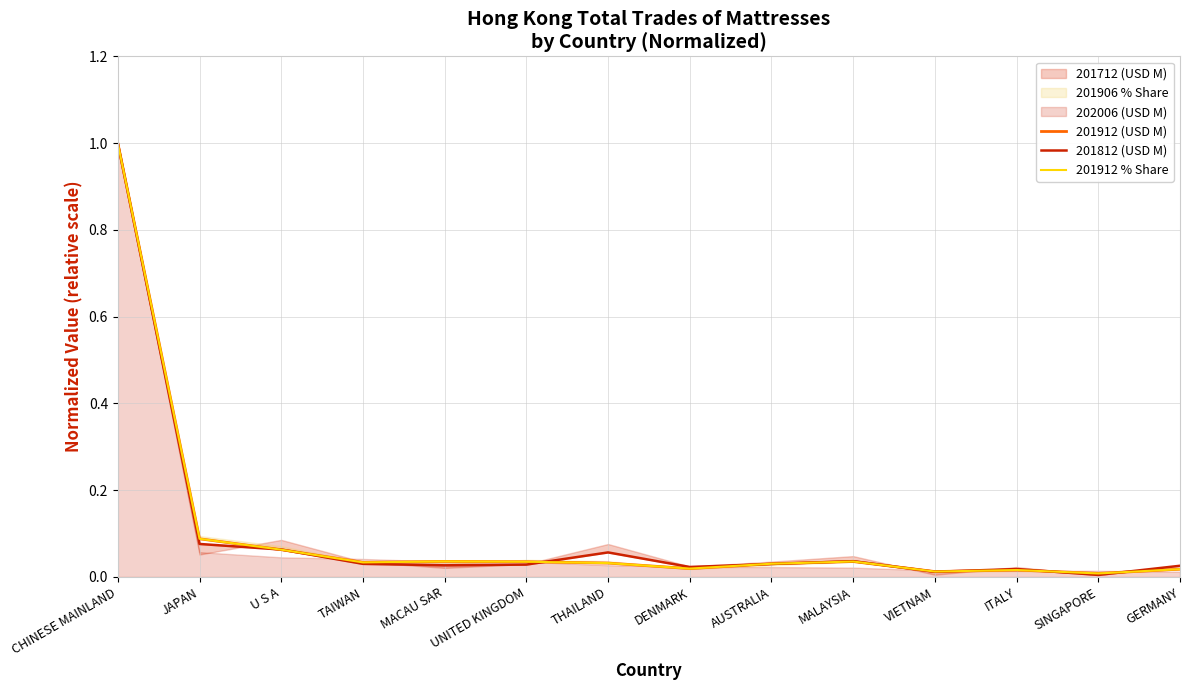

Which series has the widest spread of values?

201812 (USD M)